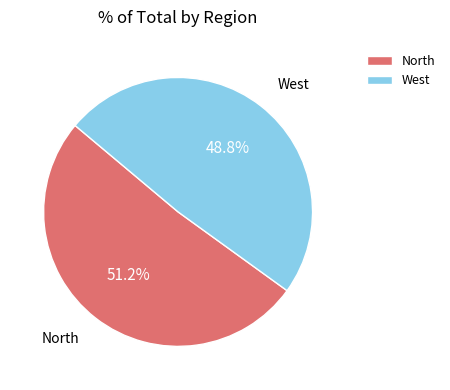

Count the number of slices in the pie.

2